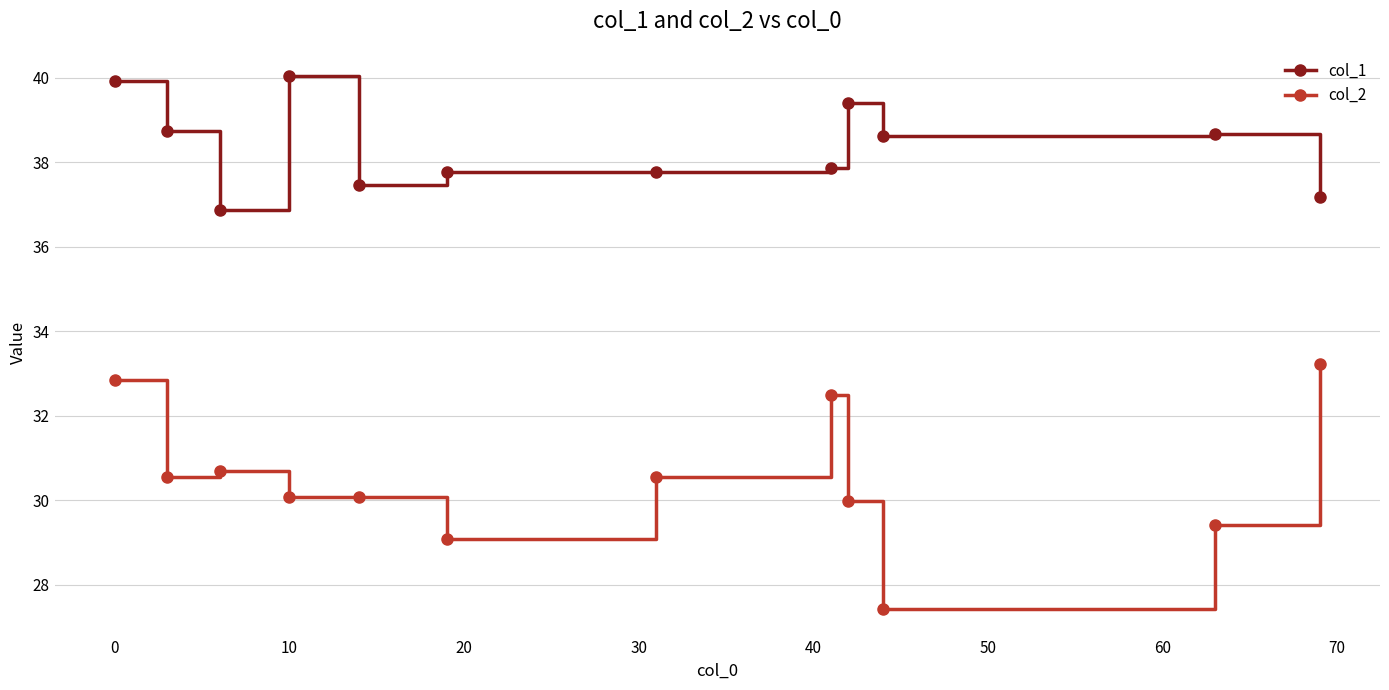

List the series in order of their overall mean, lowest first.

col_2, col_1